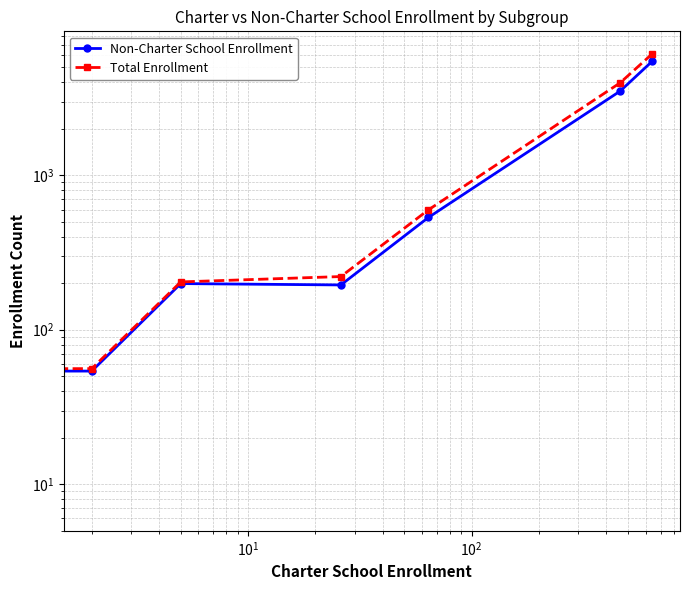

What is the difference between the maximum and minimum values in the Total Enrollment series?

6089